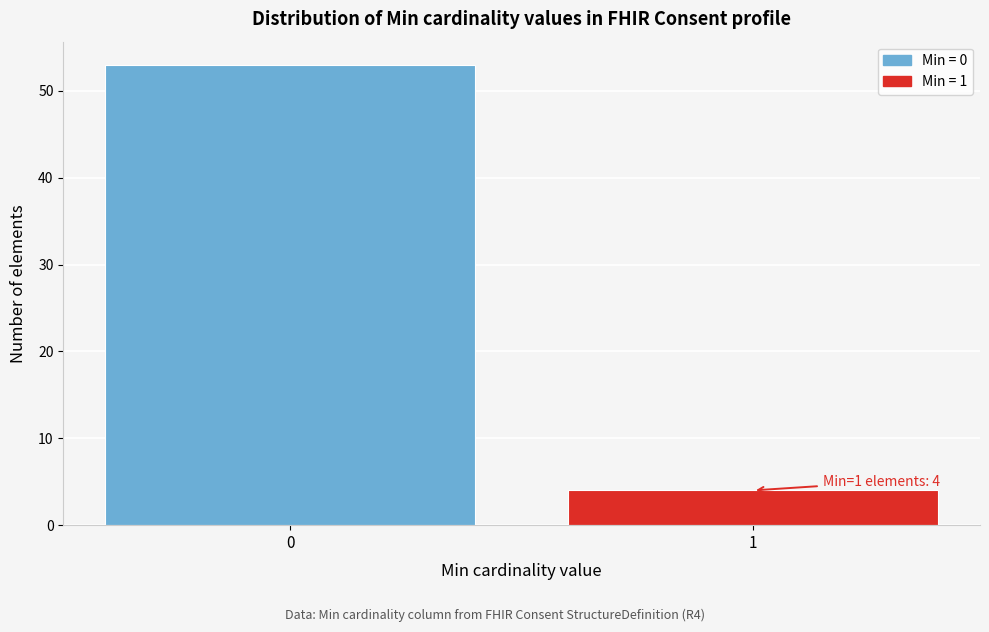

Reading left to right, transcribe all the data shown in this chart.

53	4